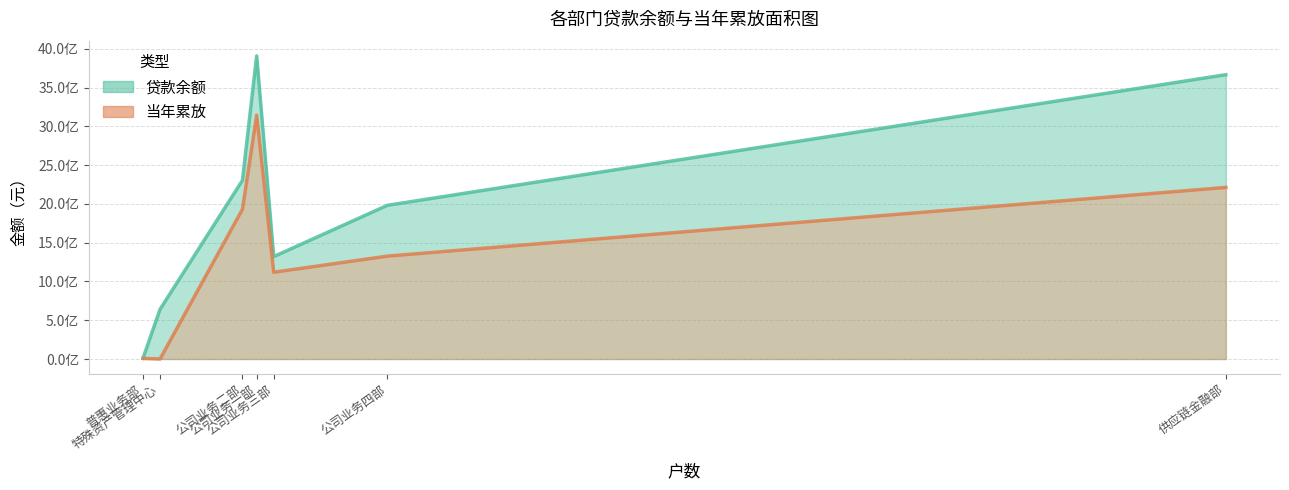

What is the lowest value of the 贷款余额 series?

8700000.0